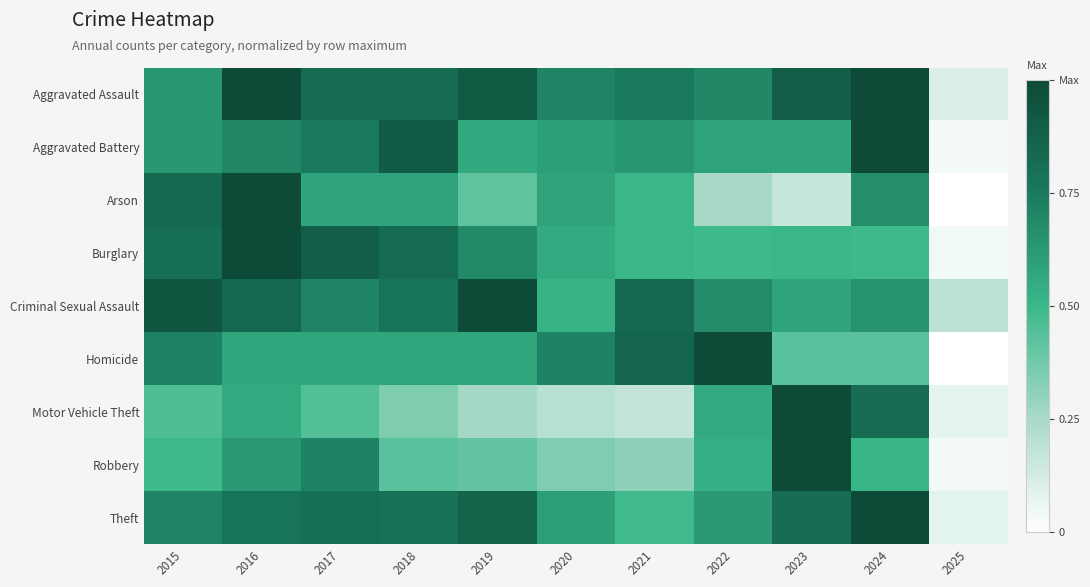

Which category has the highest value across all series?

2016